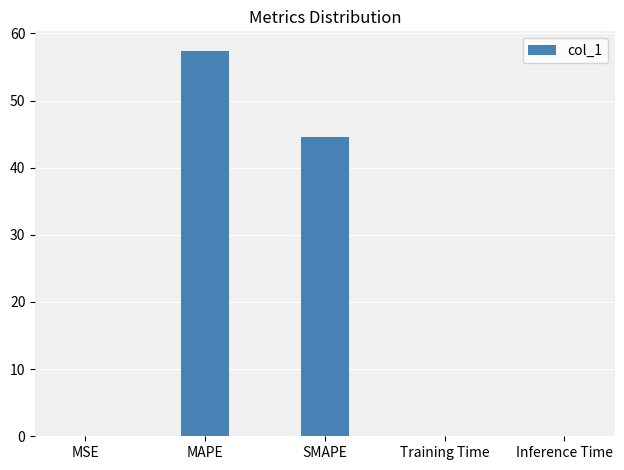

Which category has the highest value across all series?

MAPE